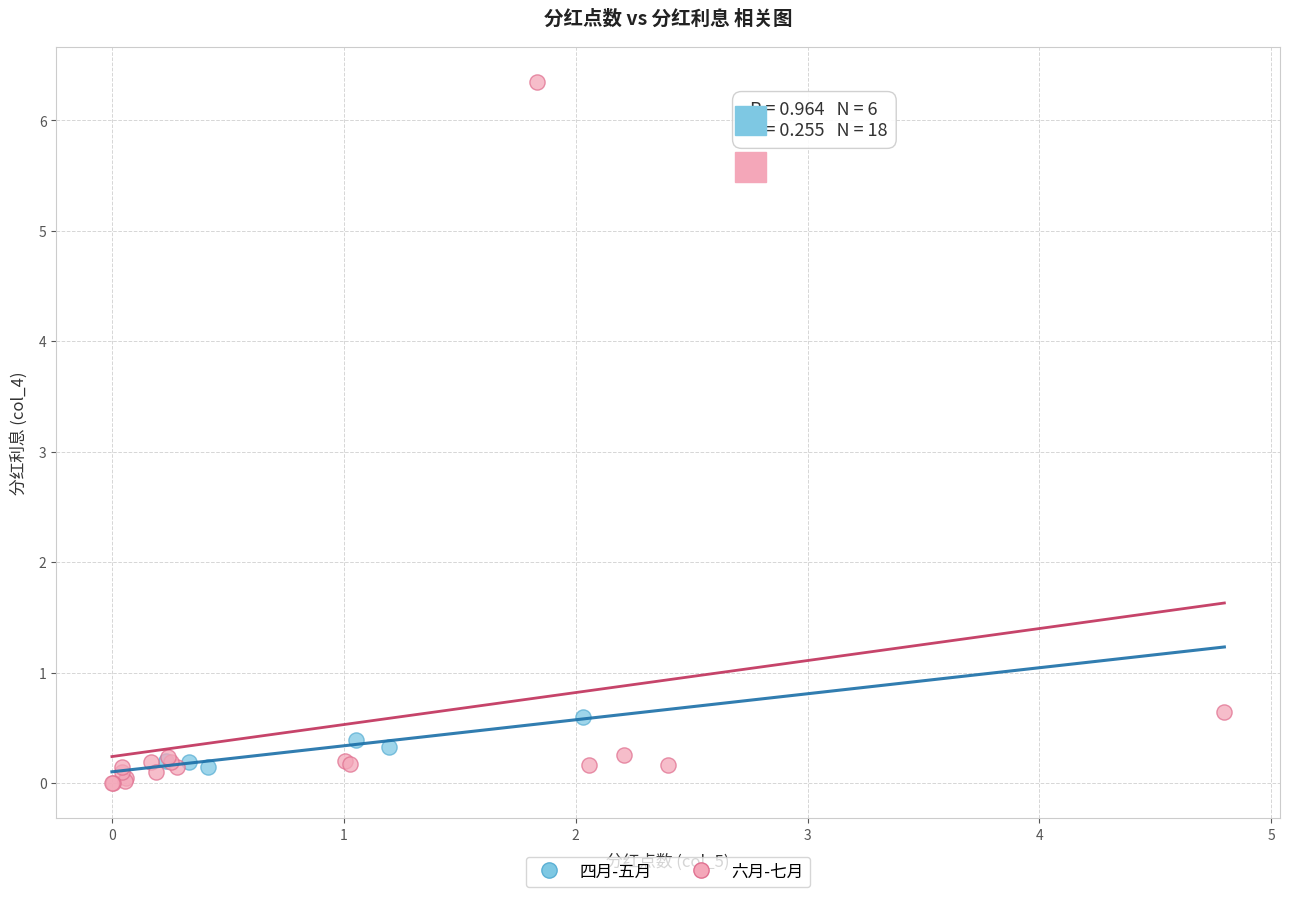

Which series contains the highest Y value?

六月-七月